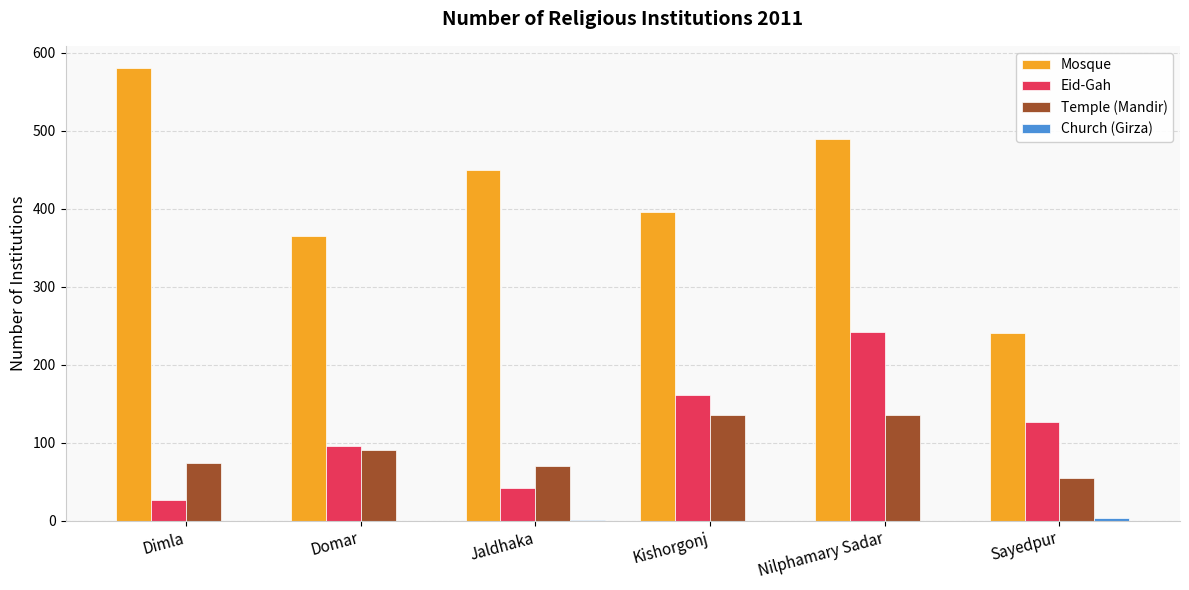

The Temple (Mandir) series shows 104 at Jaldhaka. True or false?

False